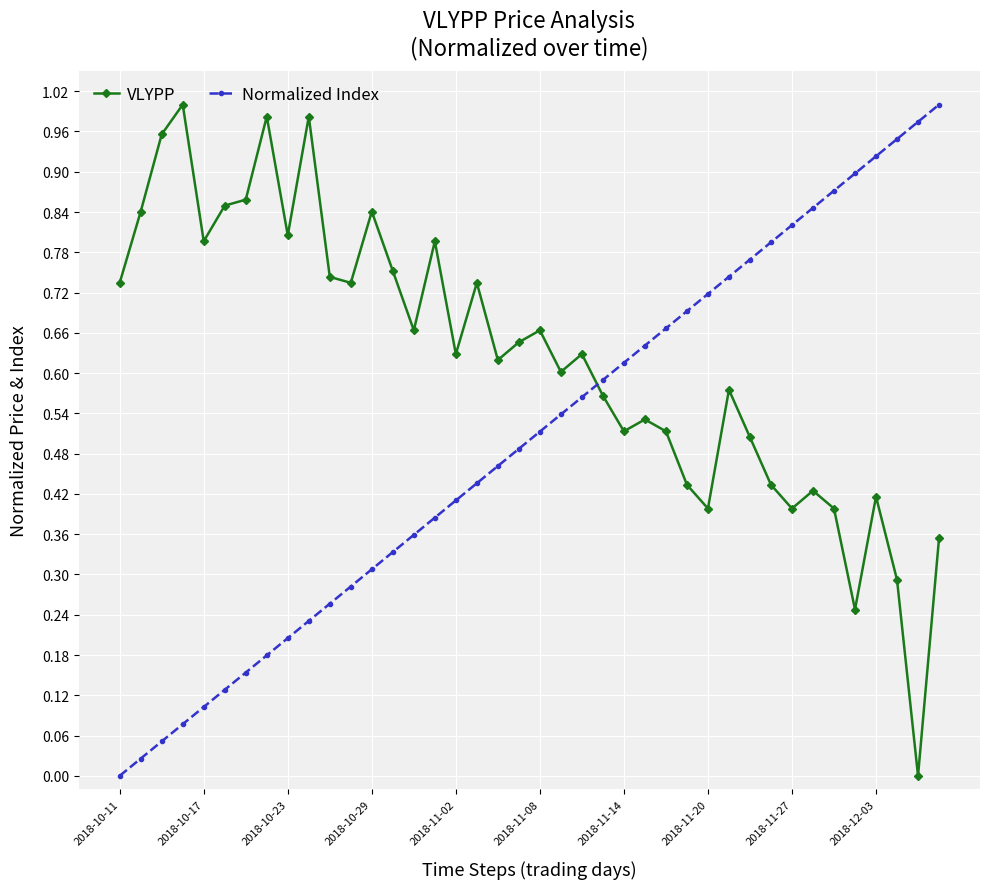

Which series has the largest total across all categories?

VLYPP